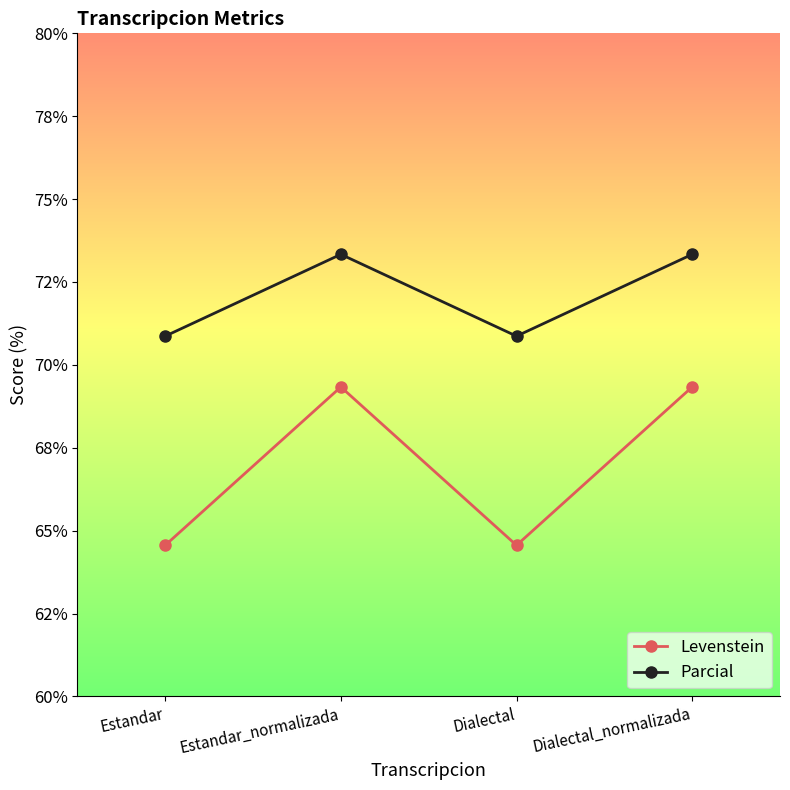

Is this an area chart (filled region under the line)?

No